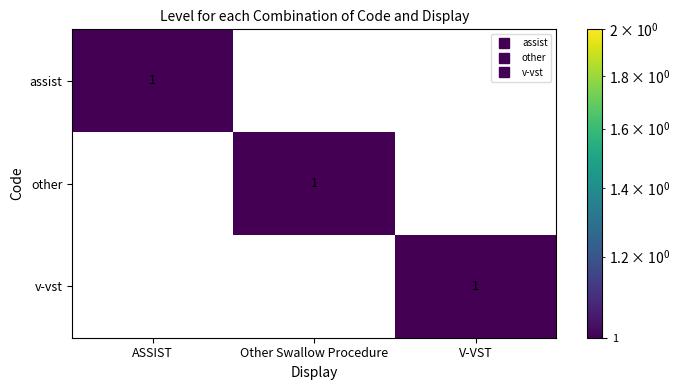

At how many categories does at least one series exceed 0?

3